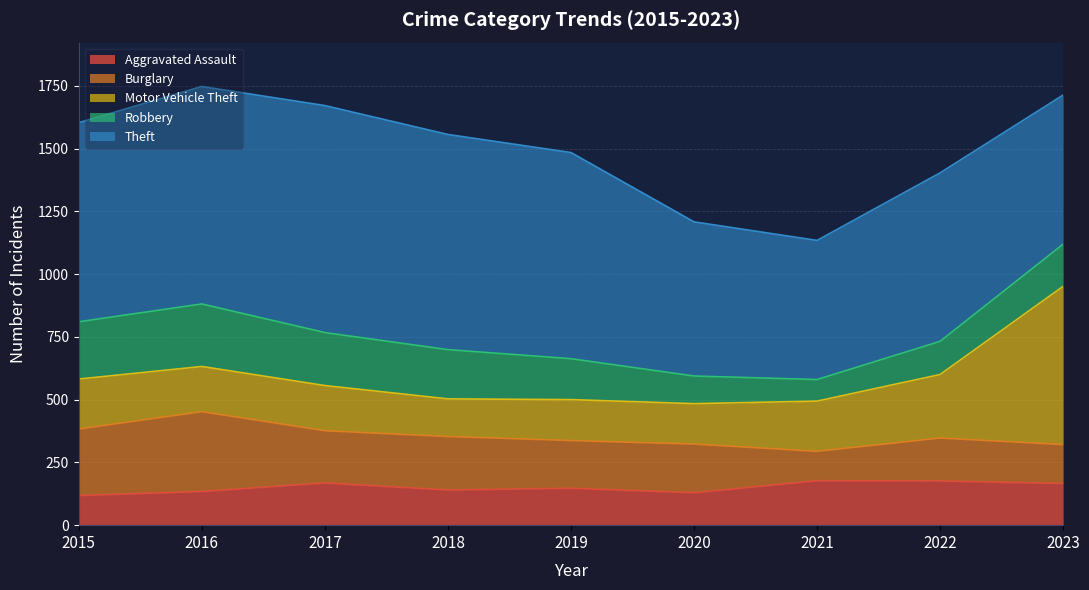

How many lines are shown in the chart?

5